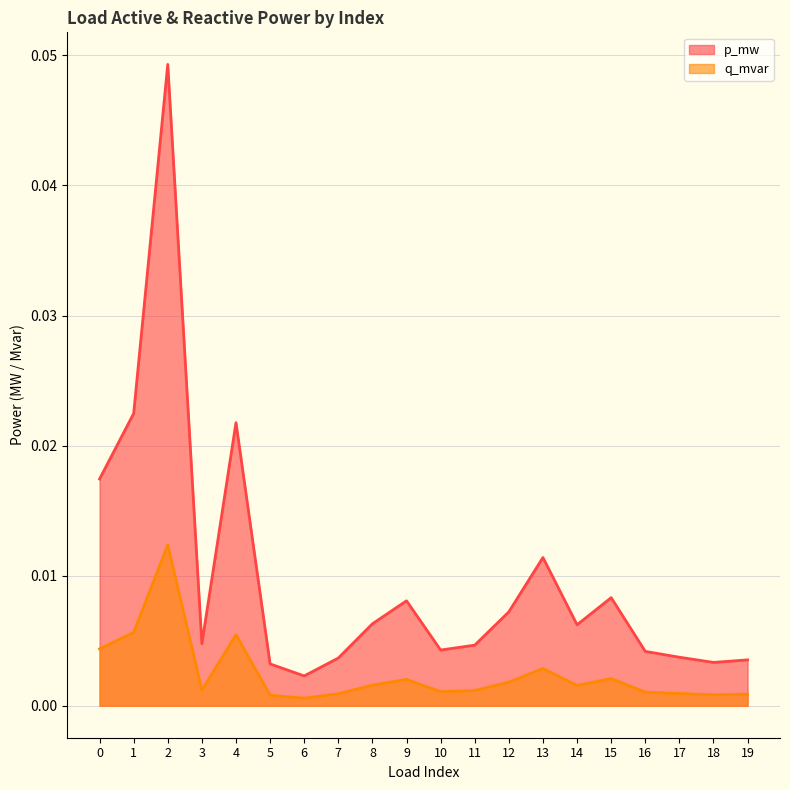

Which series has the largest total across all categories?

p_mw